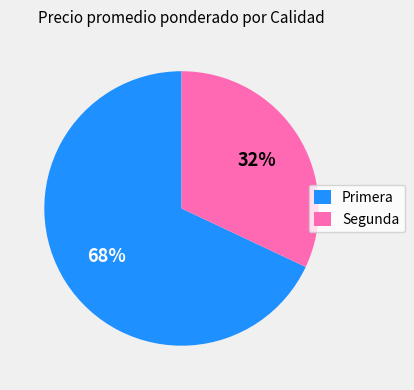

Rank the categories by value from highest to lowest.

Primera, Segunda